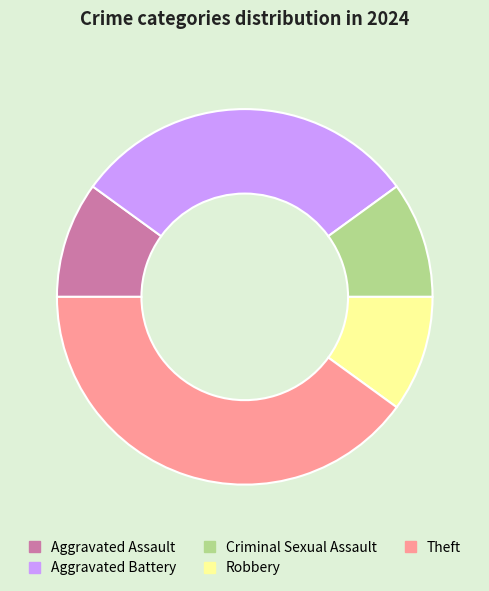

Between Aggravated Battery and Theft, which is larger?

Theft